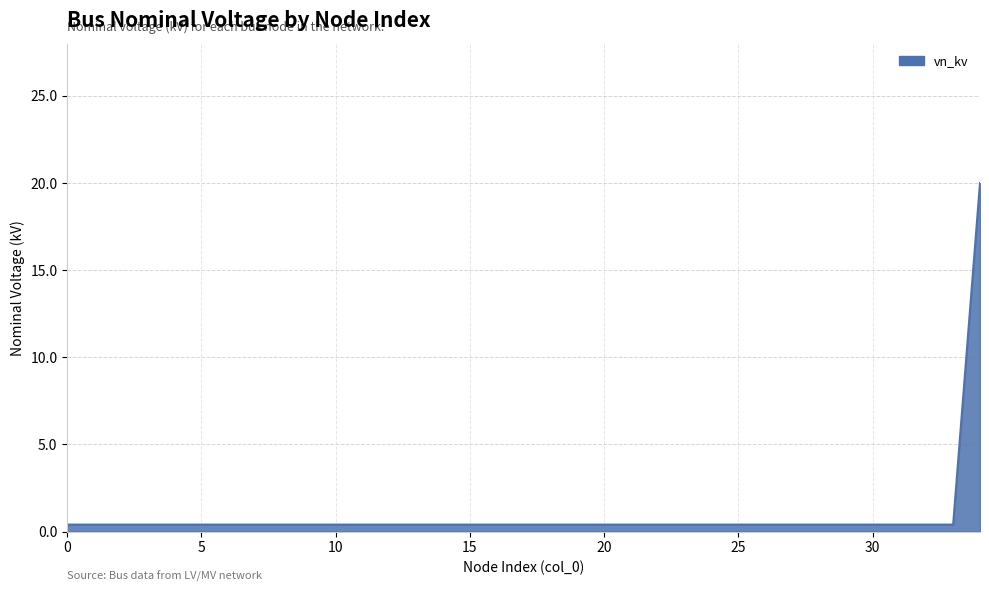

Reading left to right, what are all the values shown in this chart?

0.4	0.4	0.4	0.4	0.4	0.4	0.4	0.4	0.4	0.4	0.4	0.4	0.4	0.4	0.4	0.4	0.4	0.4	0.4	0.4	0.4	0.4	0.4	0.4	0.4	0.4	0.4	0.4	0.4	0.4	0.4	0.4	0.4	0.4	20.0